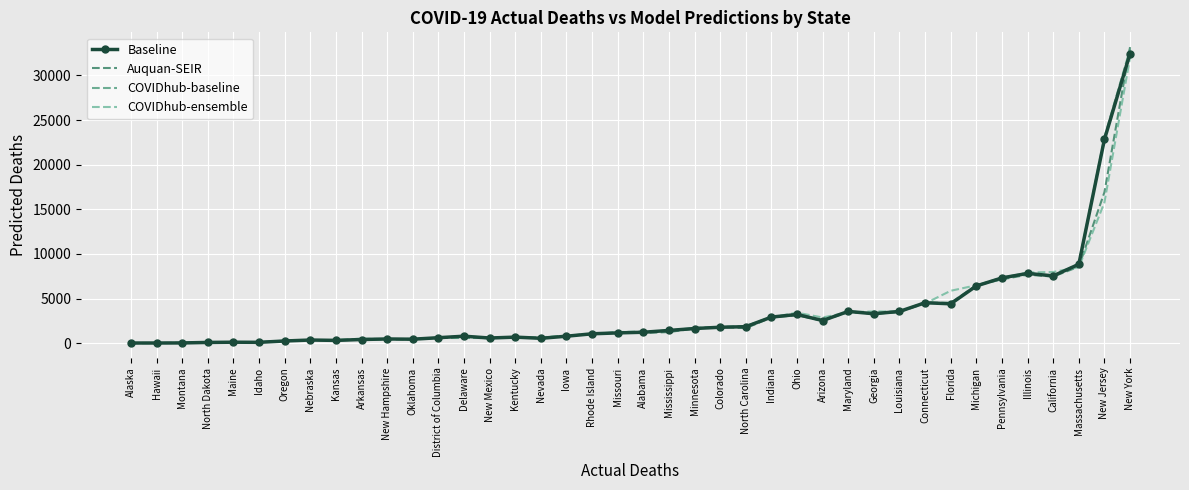

Which series has the largest range (max minus min)?

Auquan-SEIR